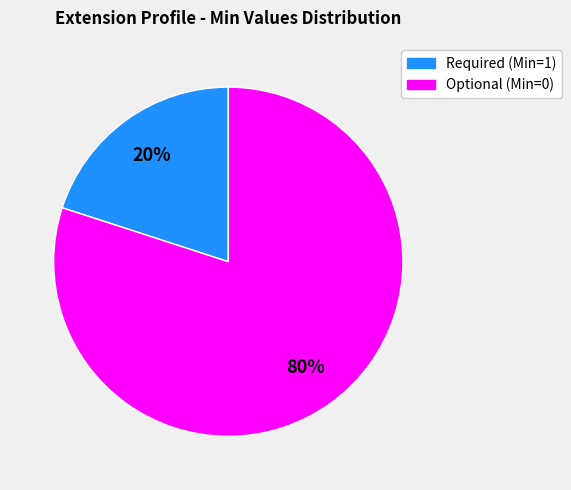

Count the number of slices in the pie.

2